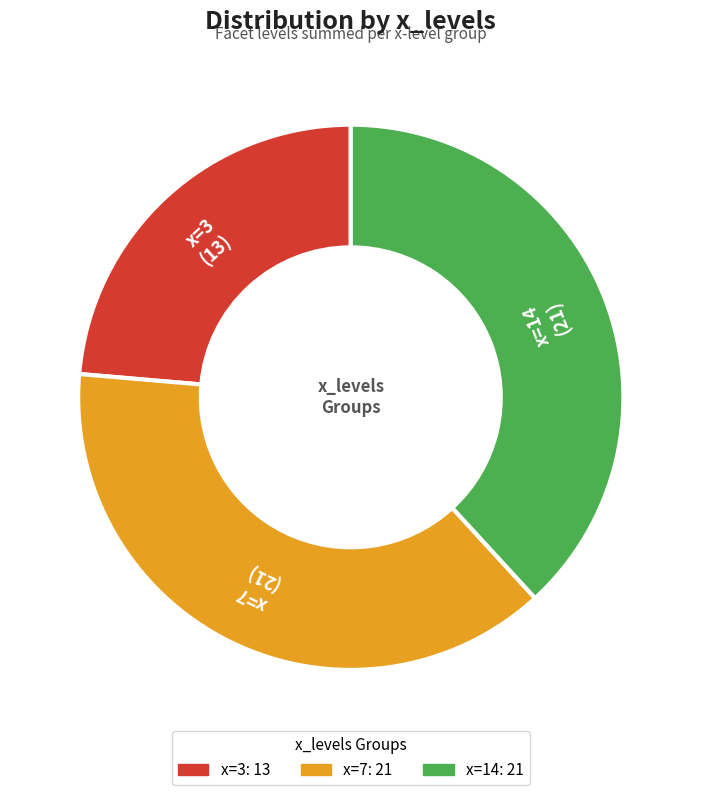

Is there any slice that represents more than half of the pie?

No